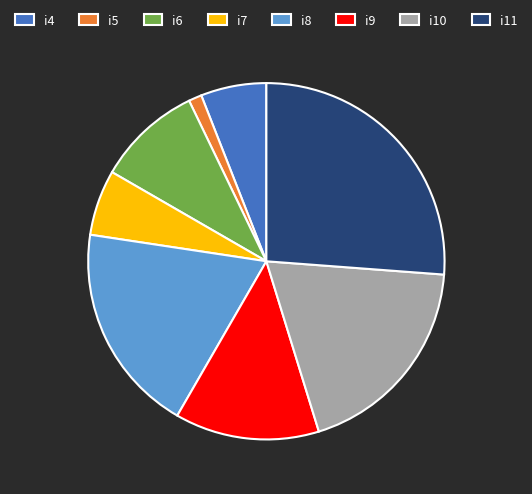

How many slices are in this pie chart?

8